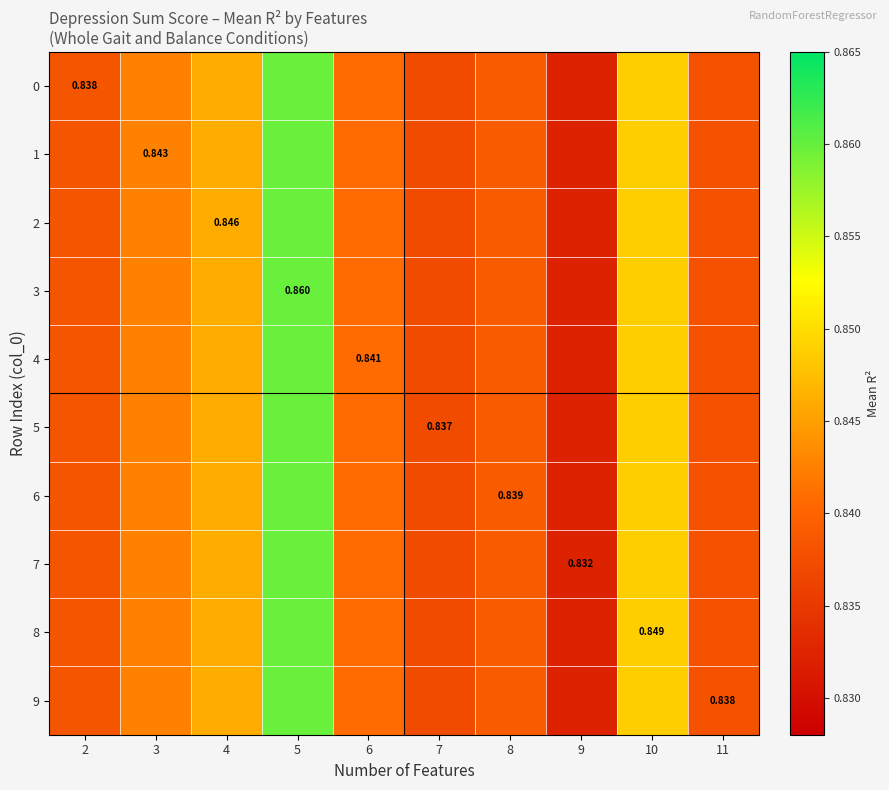

Count the 8 values in the range 0 to 1.

10